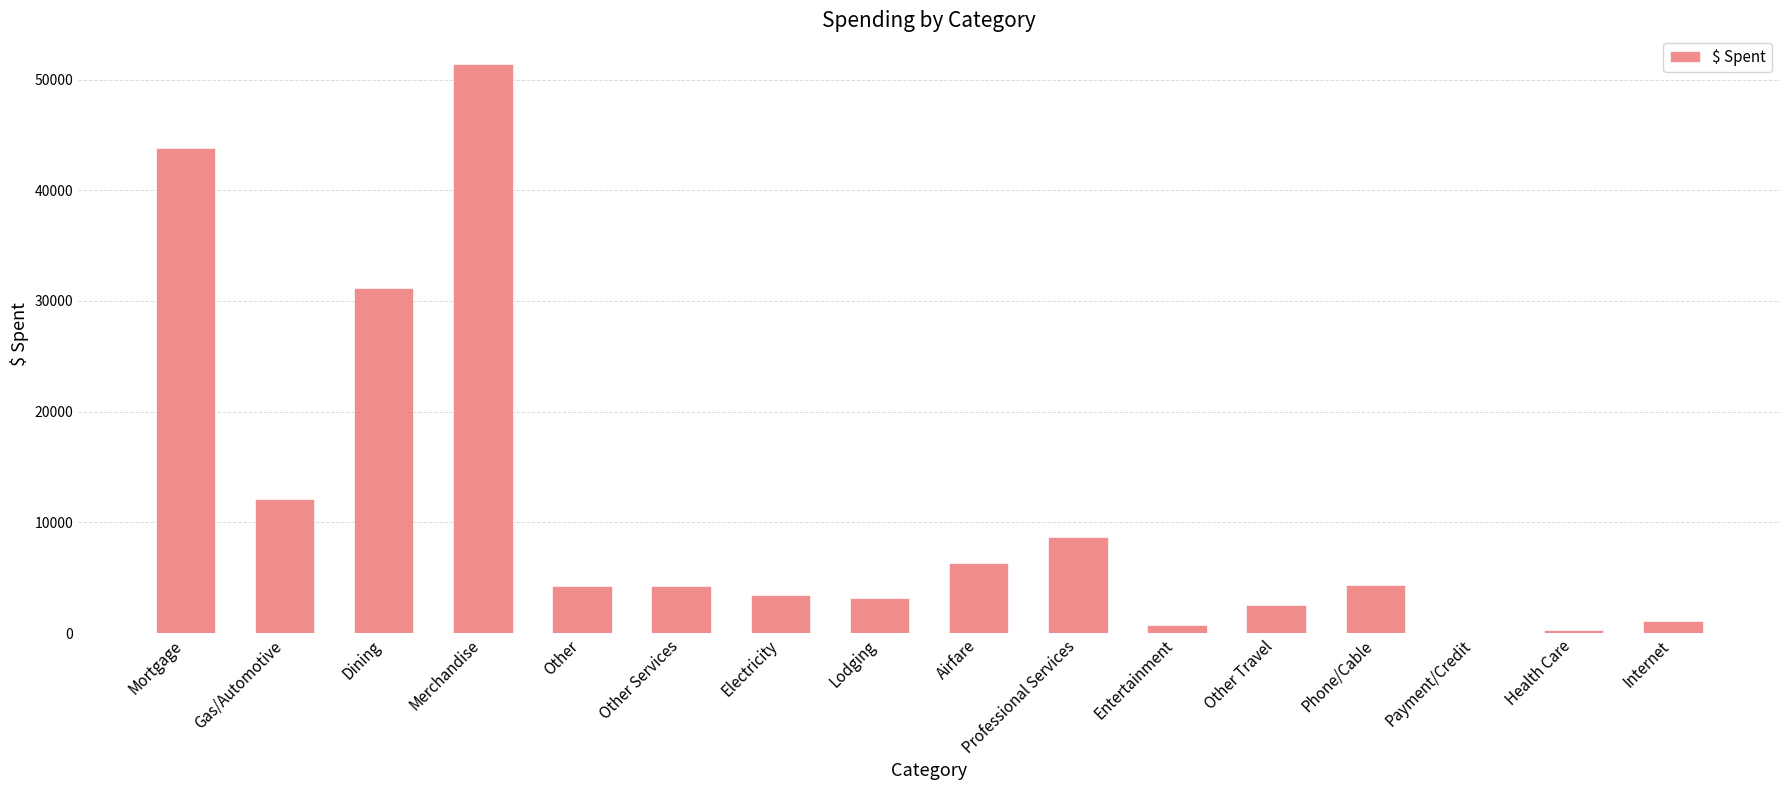

What is the sum of all values?

177555.4